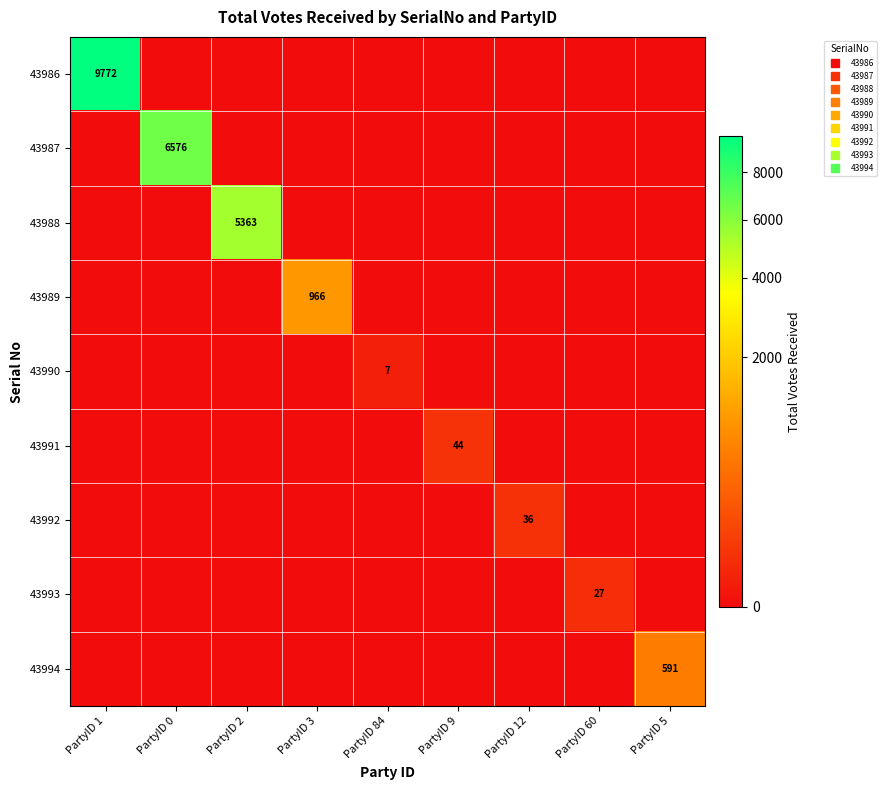

The value of 43987 at PartyID 12 is 0. True or false?

True